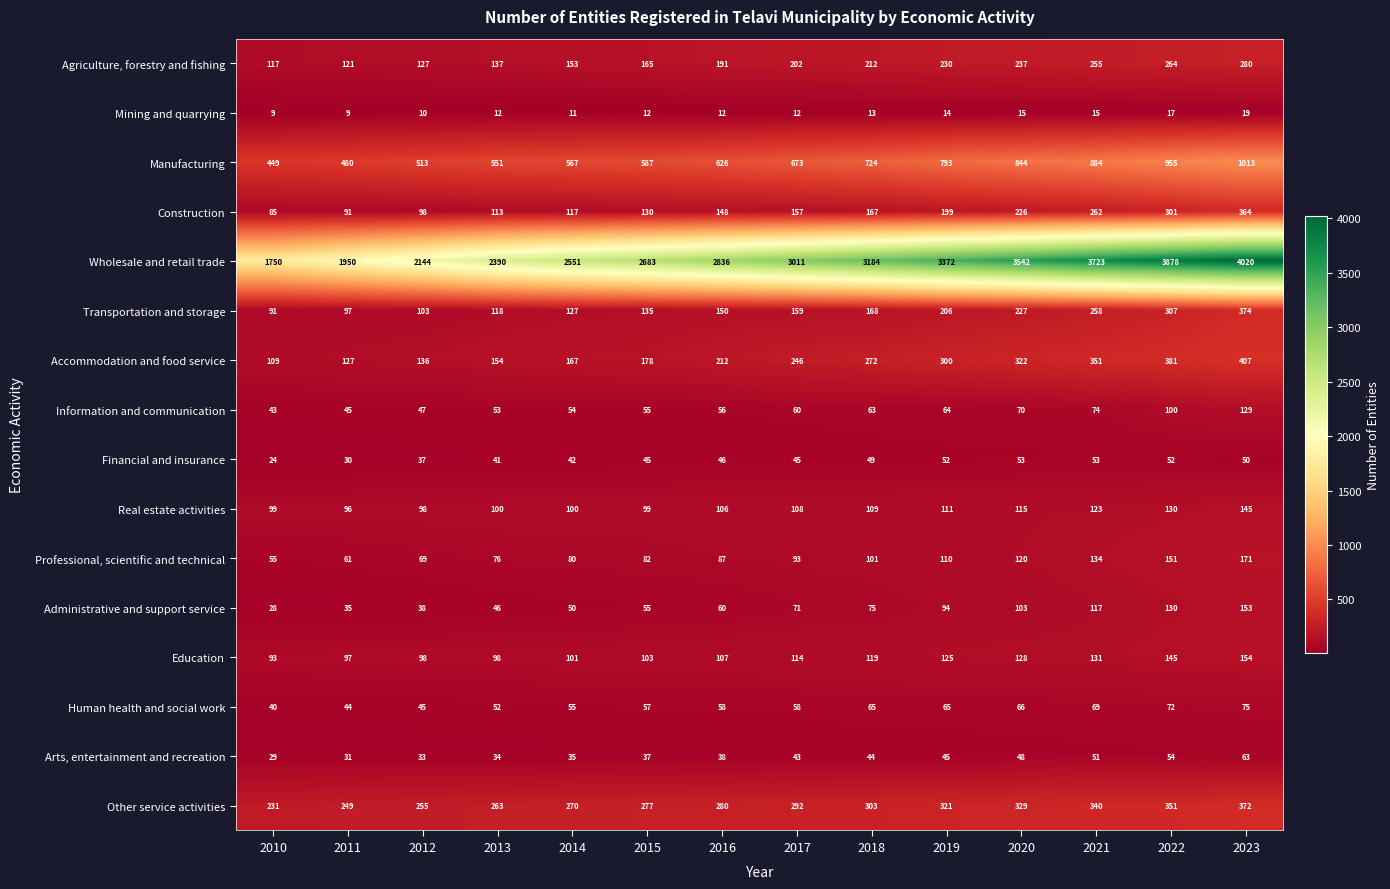

At which label does Human health and social work reach its peak?

2023